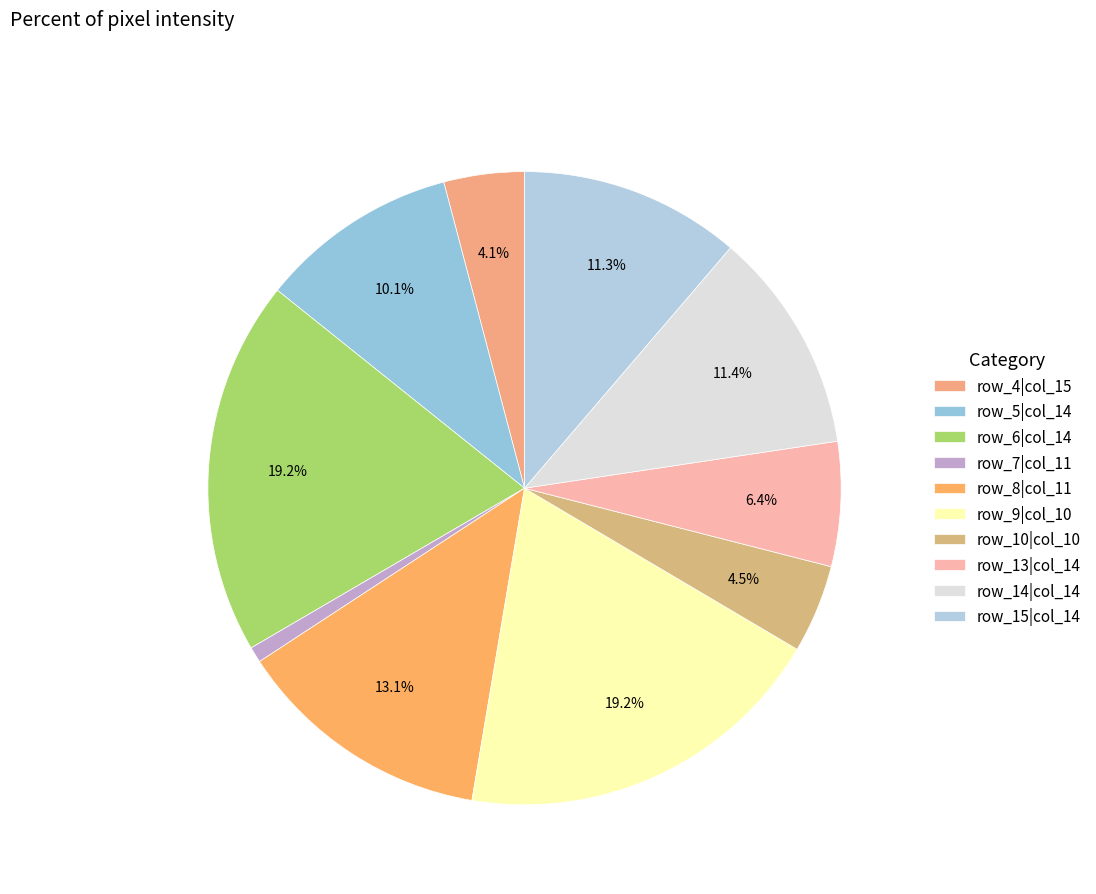

Is there any slice that represents more than half of the pie?

No